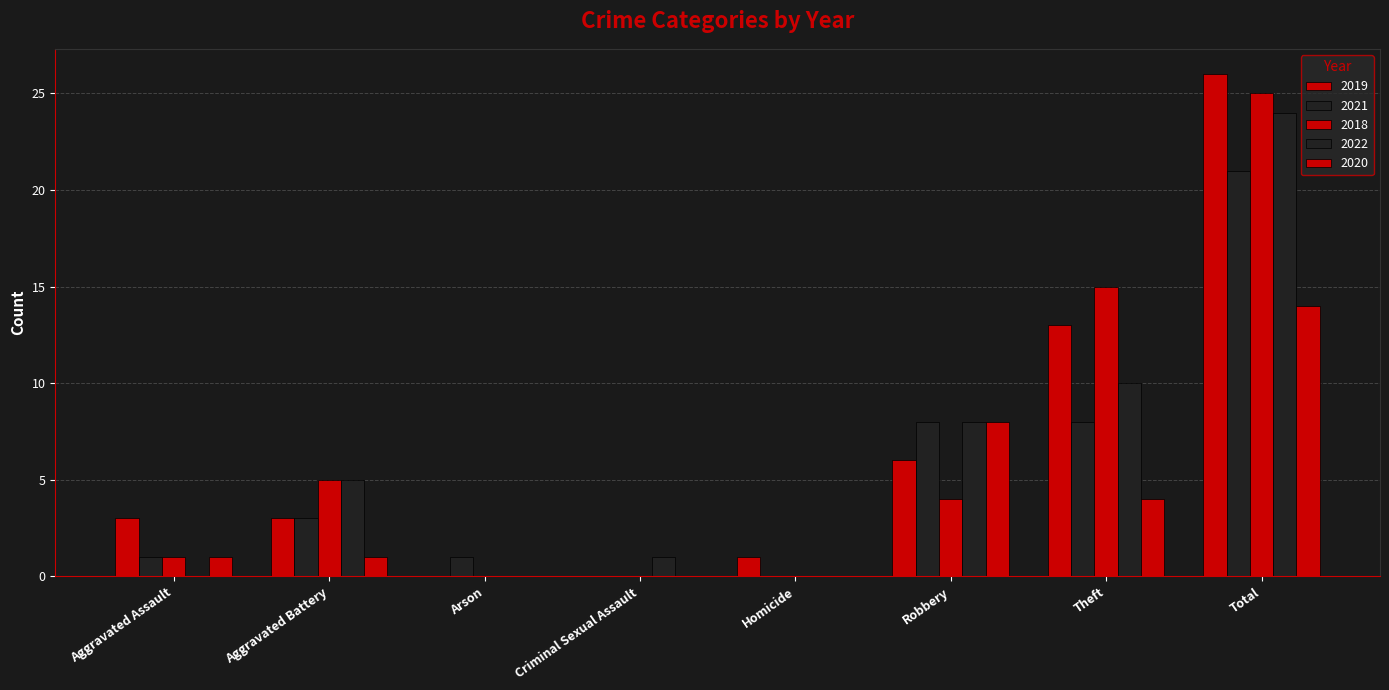

Does the chart contain stacked bars?

No